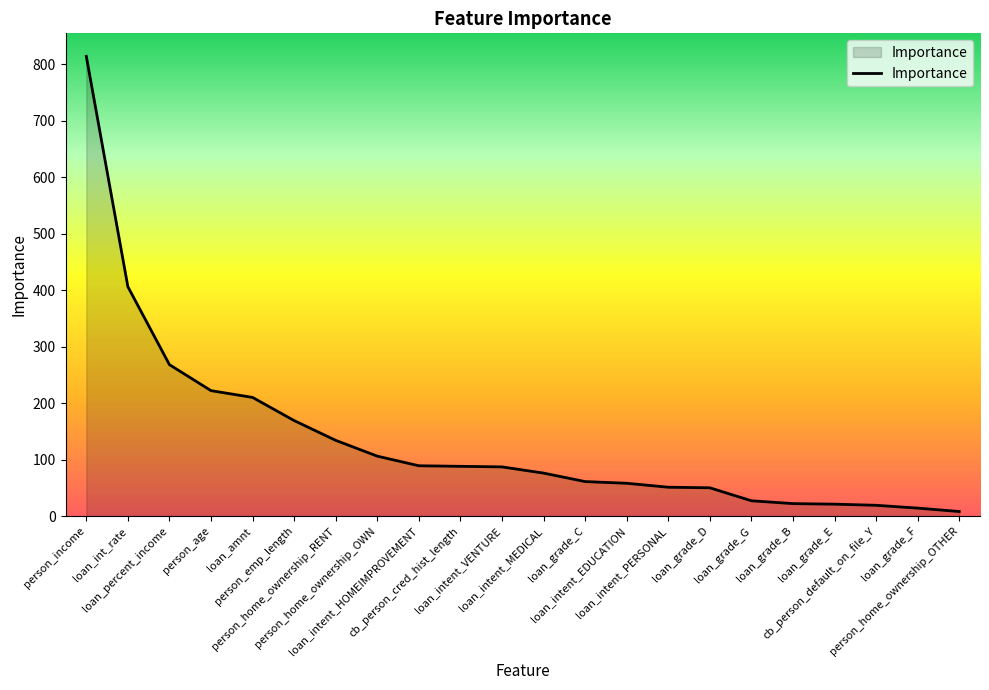

True or false: the data shows 27 at loan_grade_G.

True